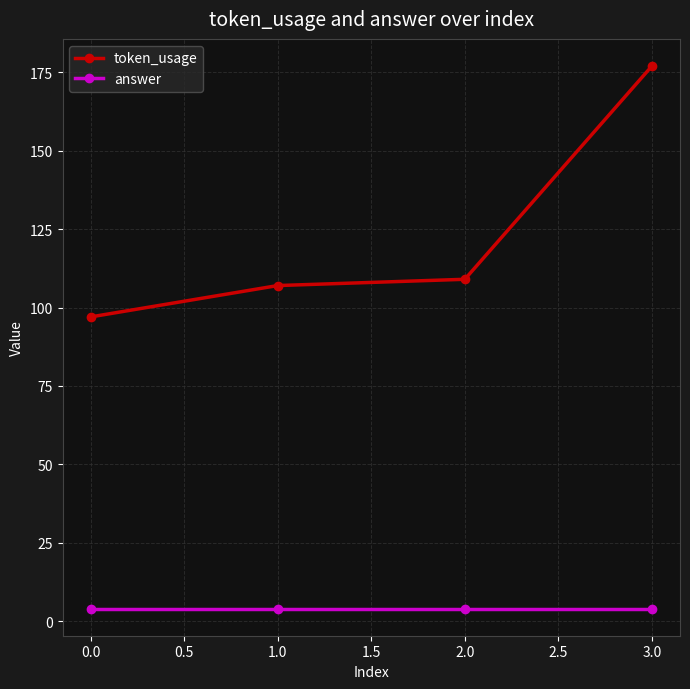

At which label is token_usage closest to 137?

2.0